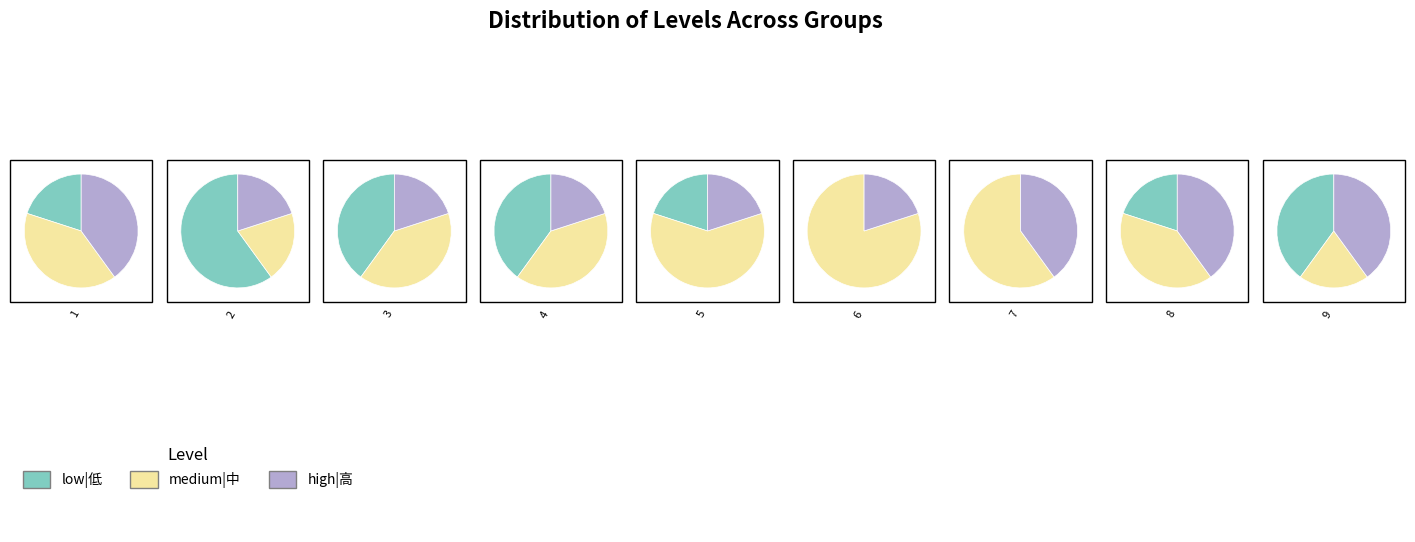

Do 2 and 5 together represent more than half of the pie?

No